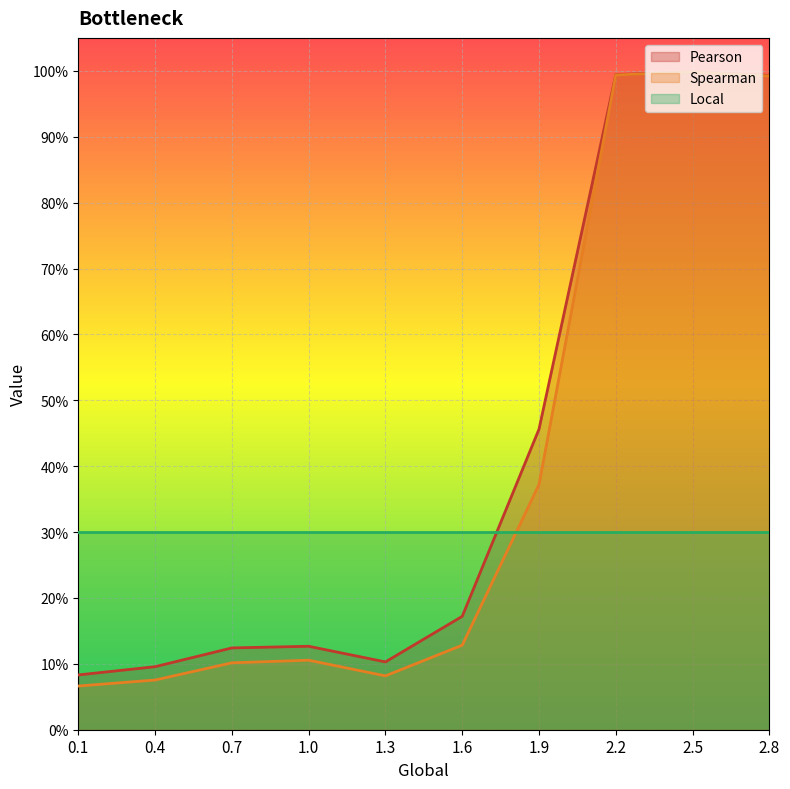

Where is the first local minimum for Pearson?

1.3